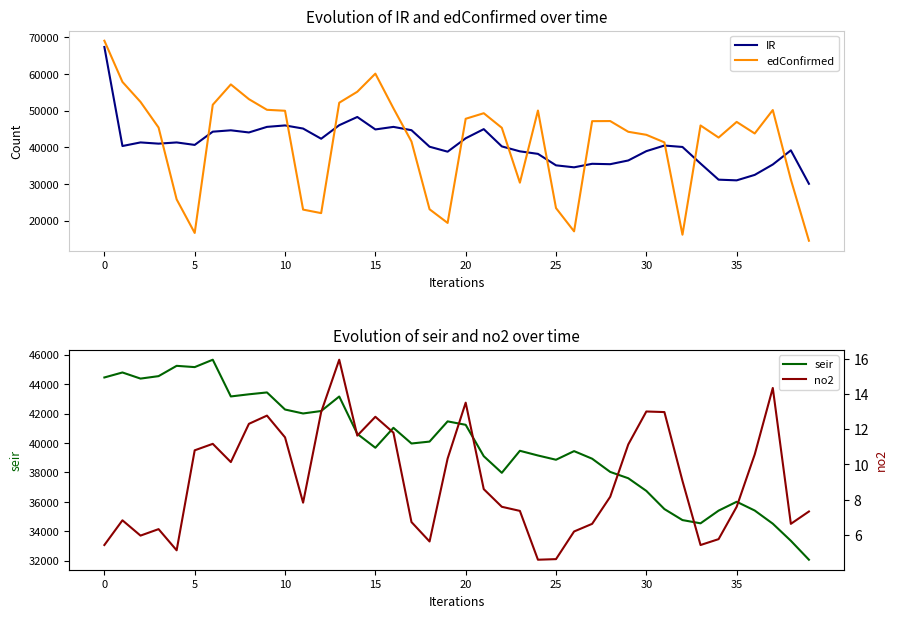

What is the smallest value displayed?

4.6